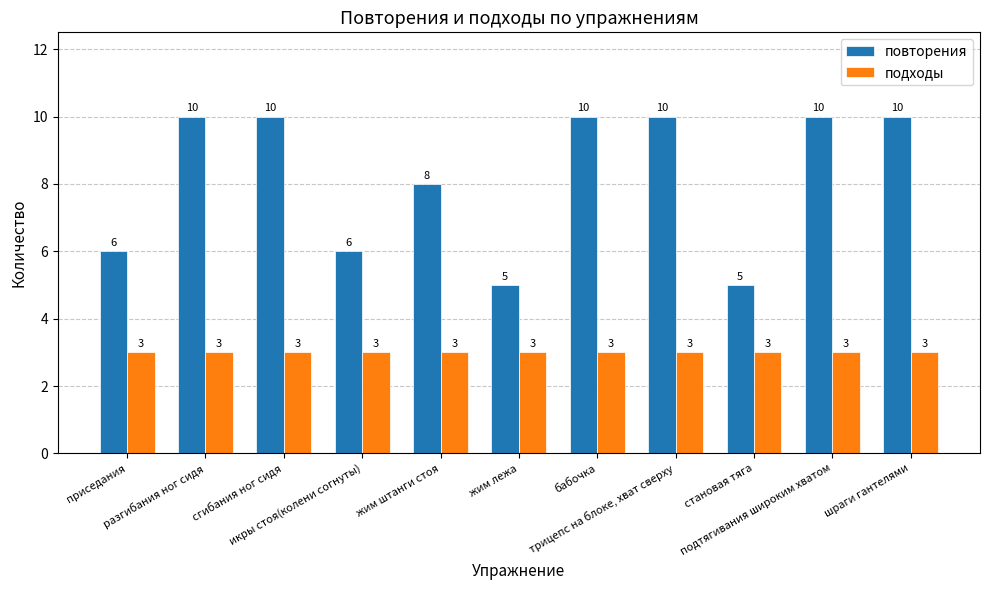

Which series has the largest total across all categories?

повторения